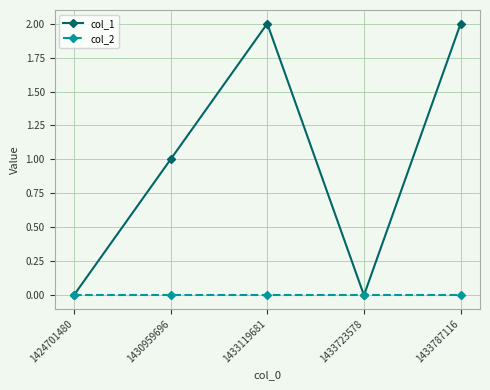

Does the chart display data point markers on the line(s)?

Yes